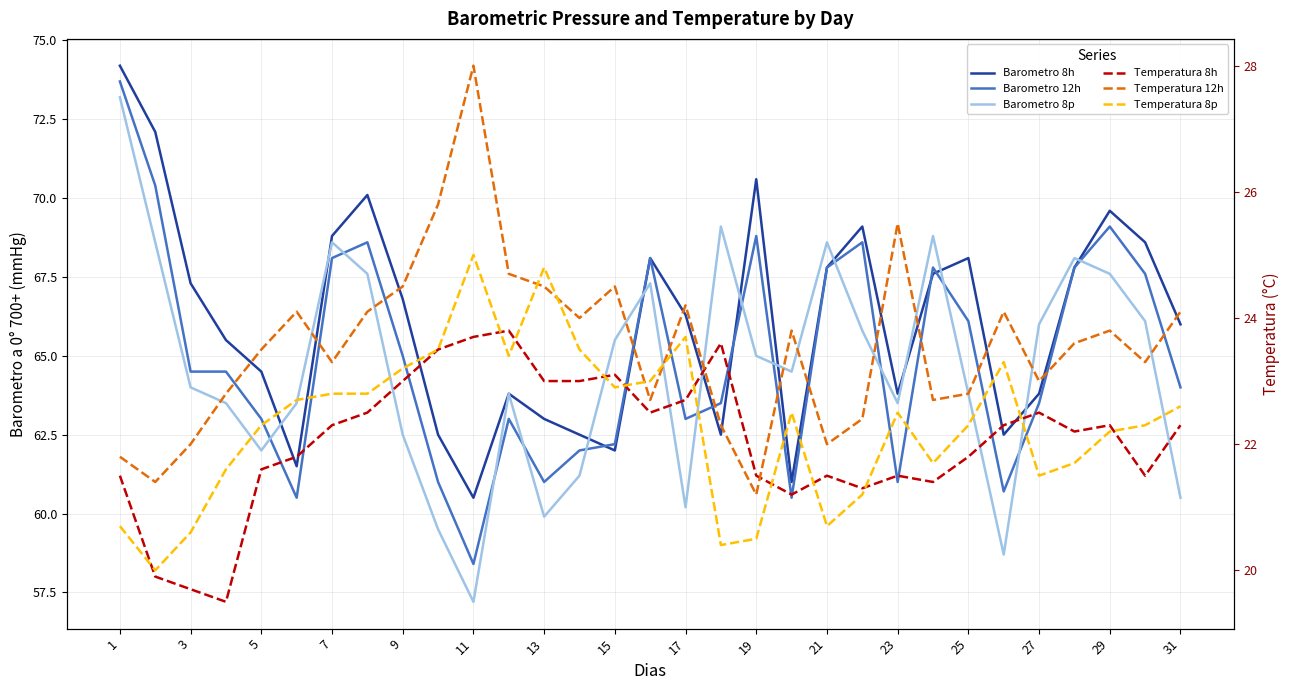

Count the number of categories in the chart.

31